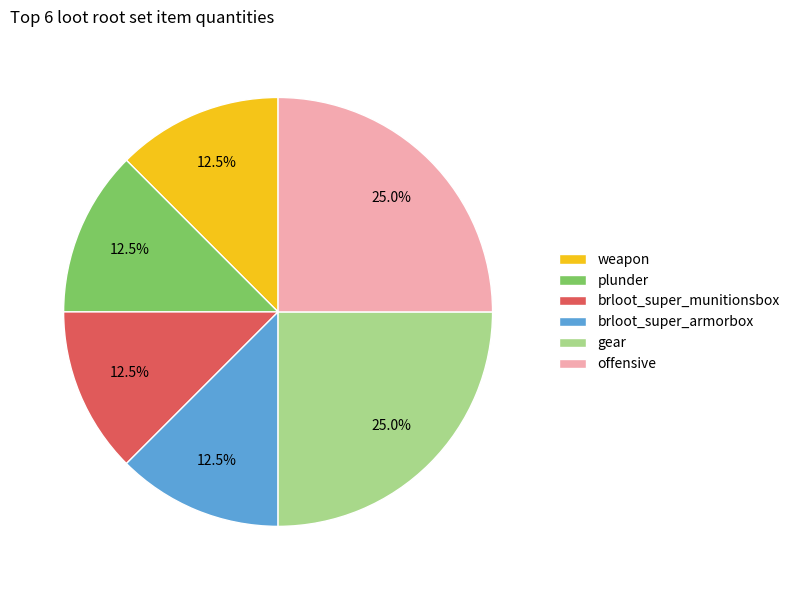

Does any single category account for the majority?

No